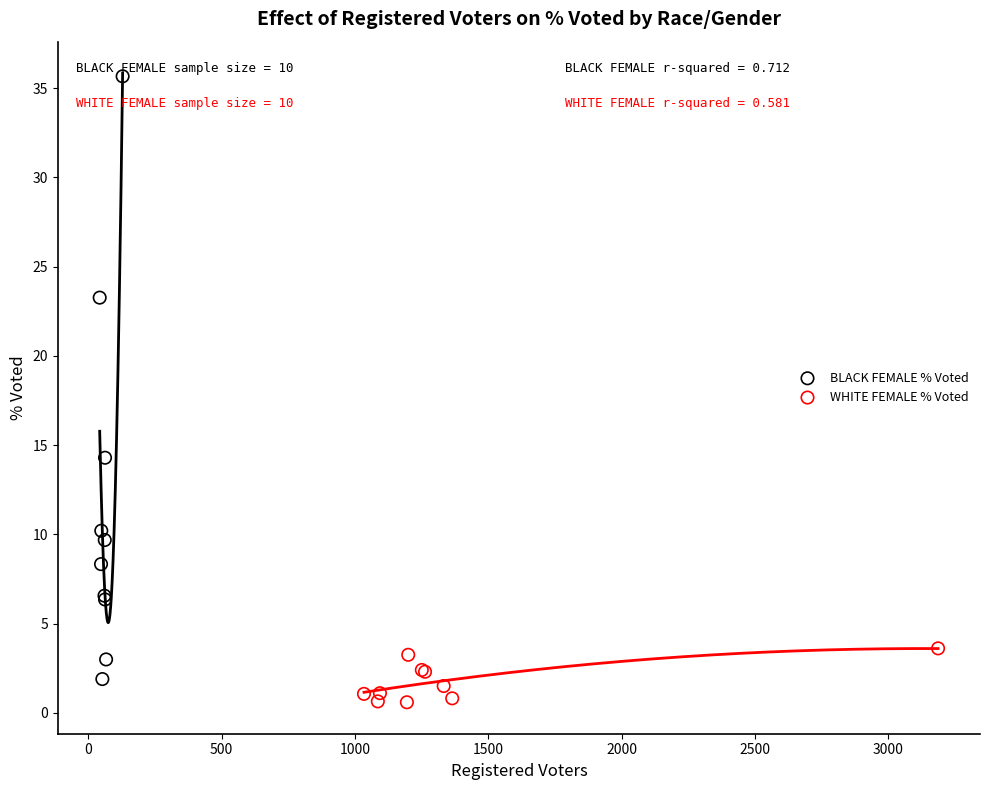

Which series has the largest Y range (max minus min)?

BLACK FEMALE % Voted